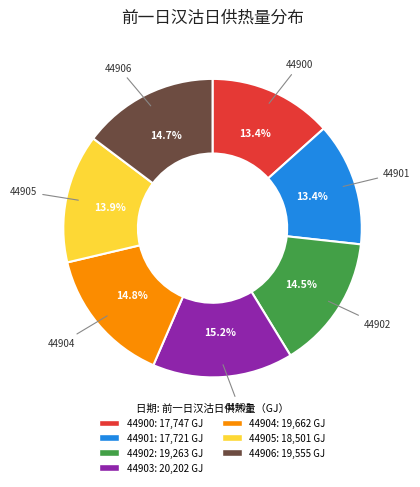

Which has a higher value, 44901 or 44904?

44904